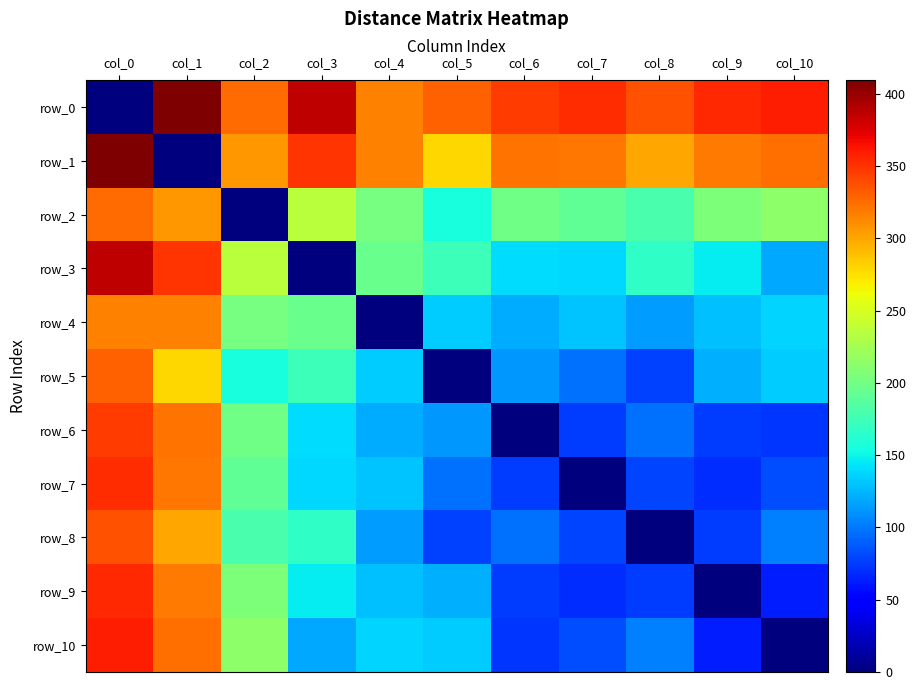

Is the value of row_3 at col_9 greater than the value of row_5 at col_1?

No